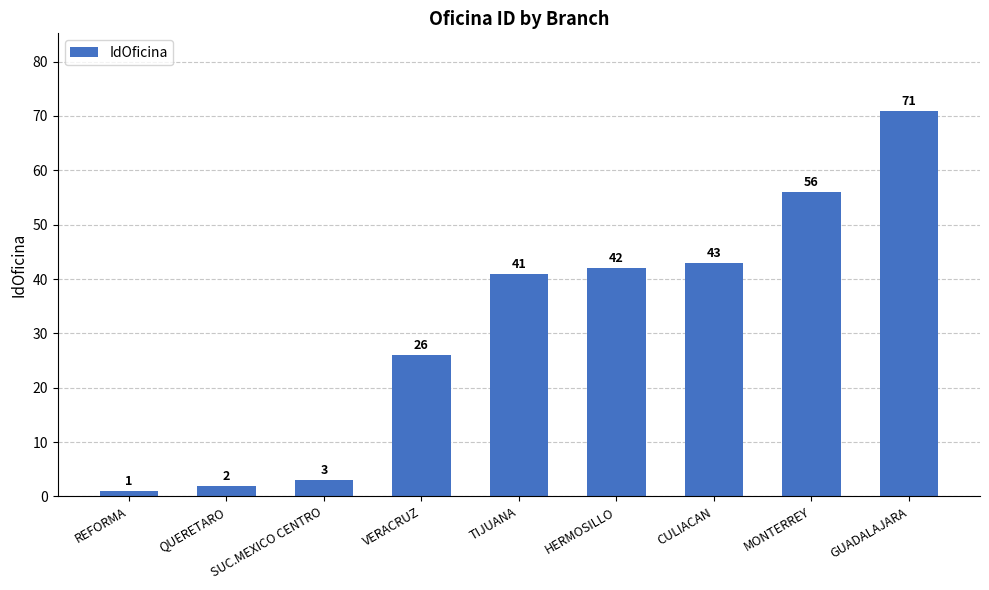

What is the sum of the values at QUERETARO and TIJUANA?

43